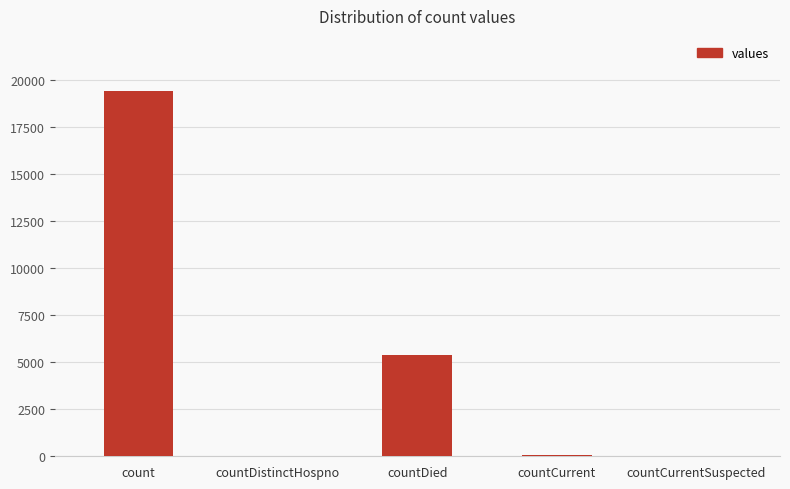

Which has a higher value, count or countCurrentSuspected?

count